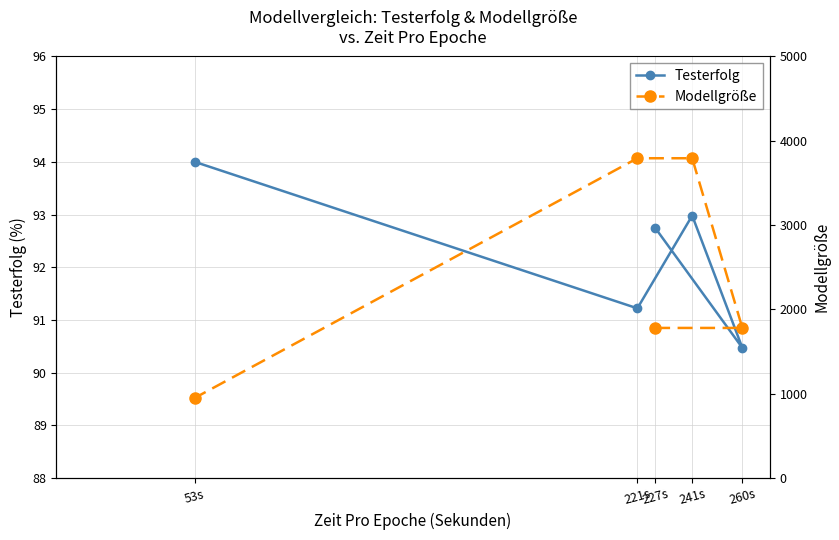

The value of Testerfolg at 53s is 26.6. True or false?

False